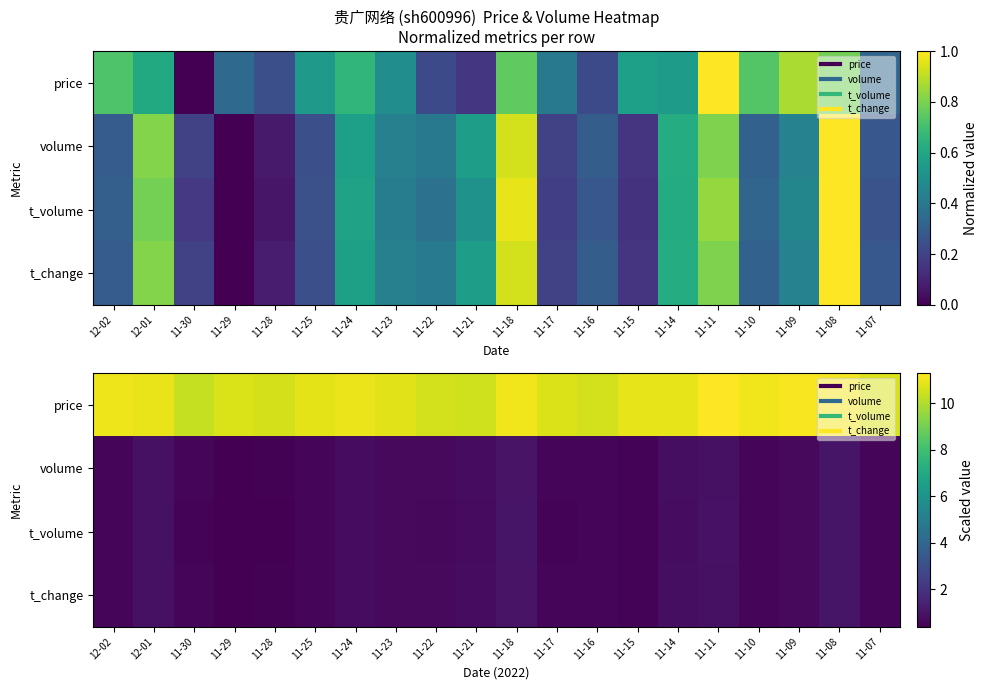

What is the minimum value shown in the chart?

0.4